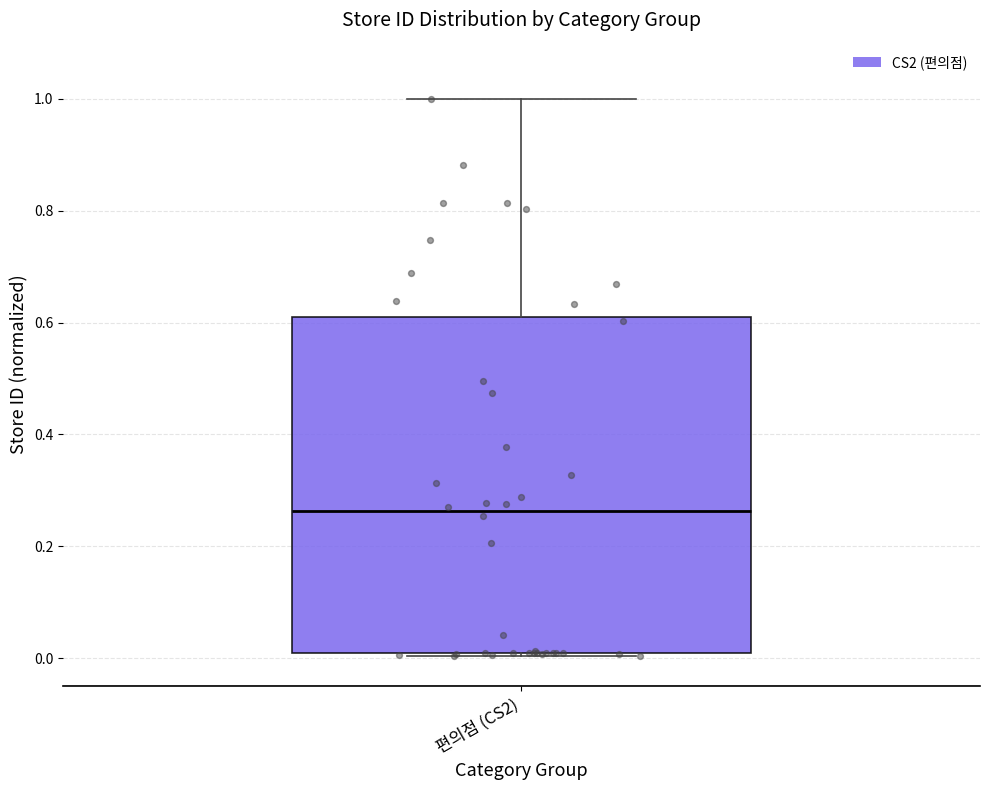

Where does the upper whisker of the box for 편의점 (CS2) end on the y-axis? The values are not printed on the chart, so give them approximately, as read against the axis.

1.00